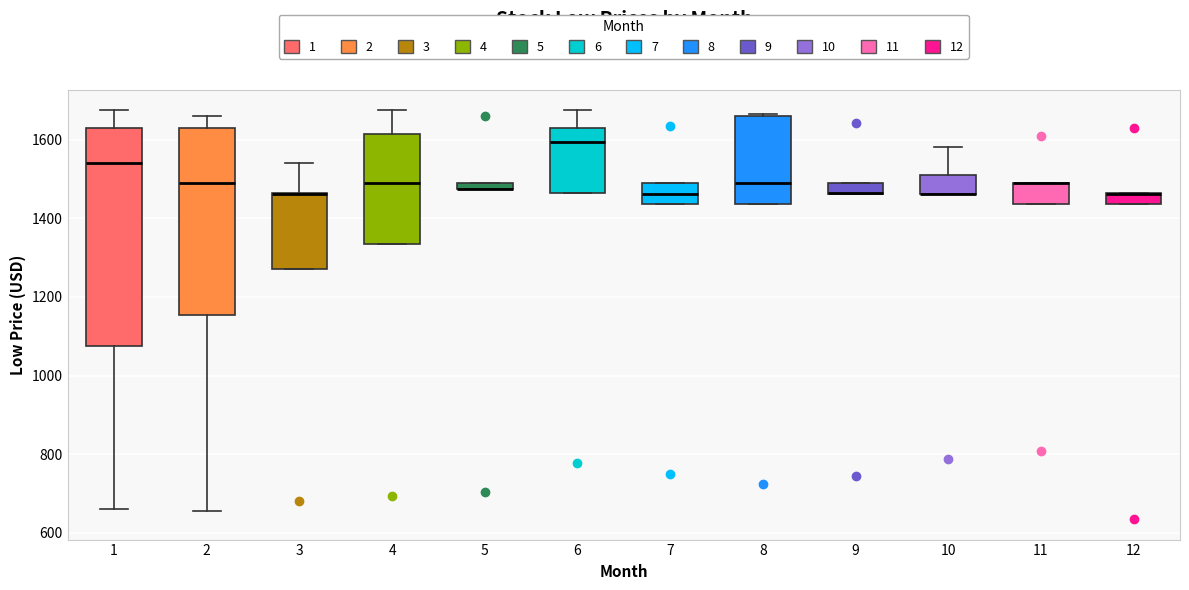

Where is the lower edge of the box at x = 12 on the y-axis? The values are not printed on the chart, so give them approximately, as read against the axis.

1440